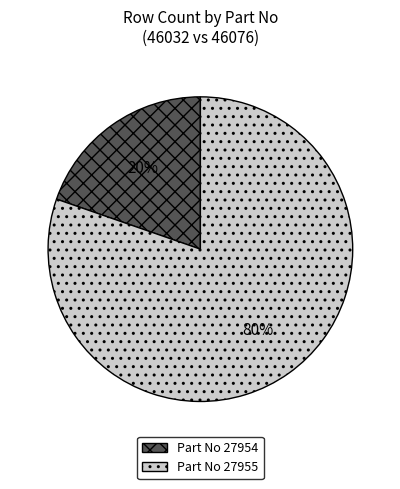

To the nearest percent, what is the average slice percentage?

50%